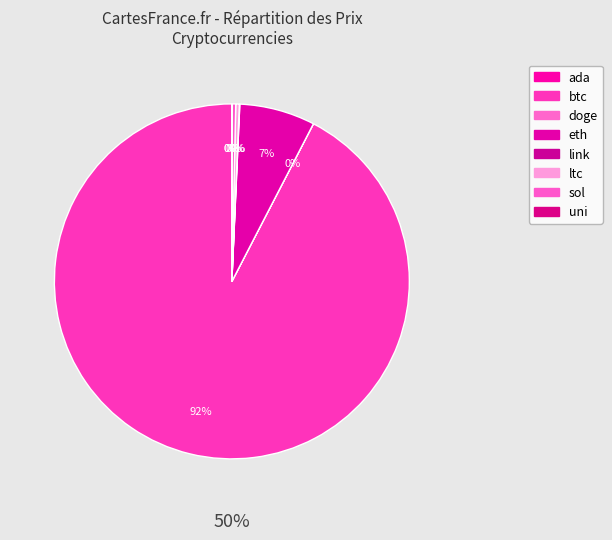

Rank the categories by value from highest to lowest.

btc, eth, ltc, sol, link, uni, ada, doge